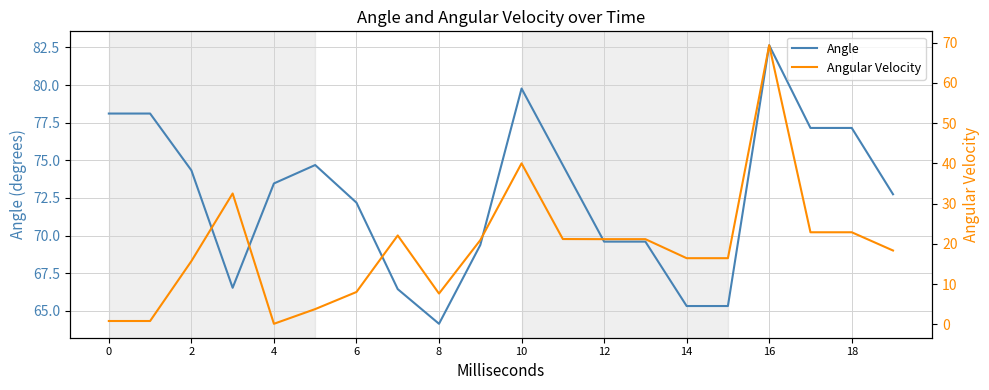

Reading left to right, transcribe all the data shown in this chart.

Angle: 78.1	78.1	74.3	66.5	73.5	74.7	72.2	66.4	64.1	69.4	79.8	74.7	69.6	69.6	65.3	65.3	82.6	77.2	77.2	72.7
Angular Velocity: 0.9	0.9	15.7	32.5	0.2	3.8	8.1	22.1	7.7	20.9	40.0	21.2	21.2	21.2	16.5	16.5	69.3	22.9	22.9	18.4